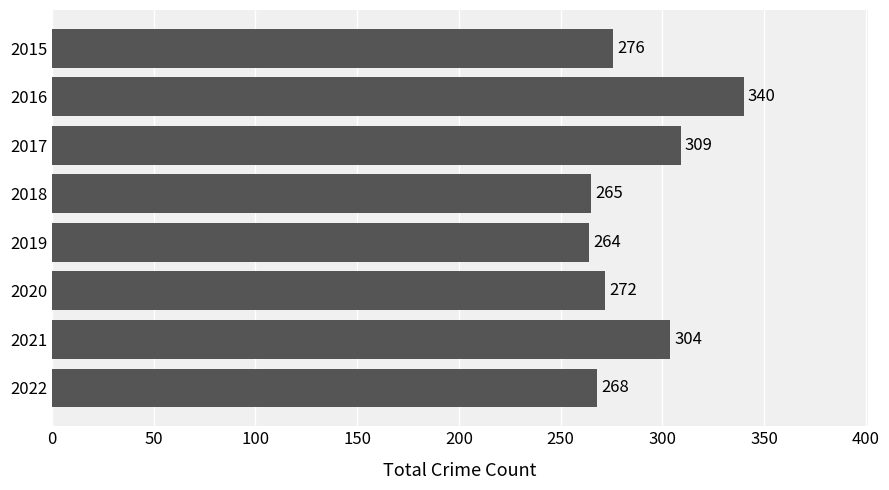

What is the greatest value displayed?

340